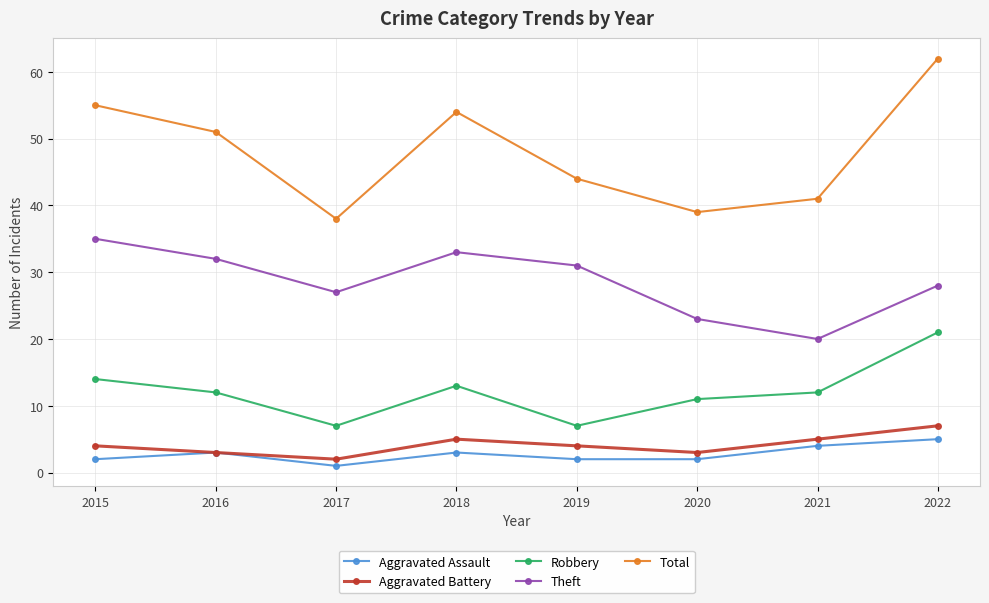

Rank the categories by Theft value from highest to lowest.

2015, 2018, 2016, 2019, 2022, 2017, 2020, 2021